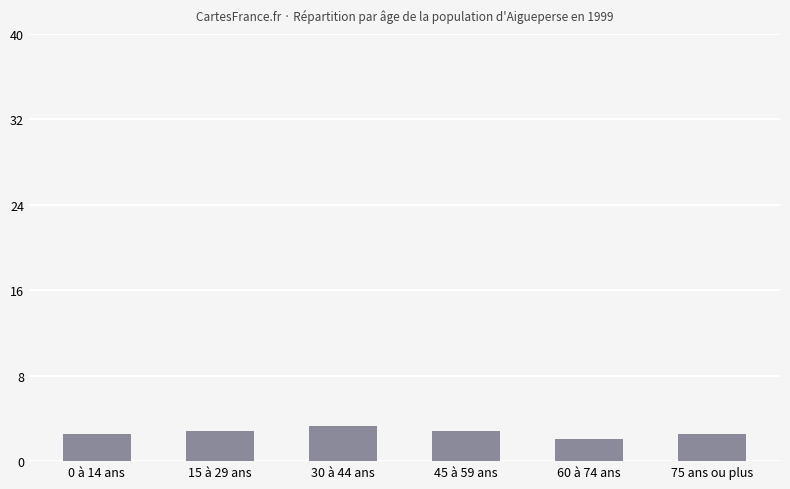

Between 0 à 14 ans and 30 à 44 ans, which is larger?

30 à 44 ans